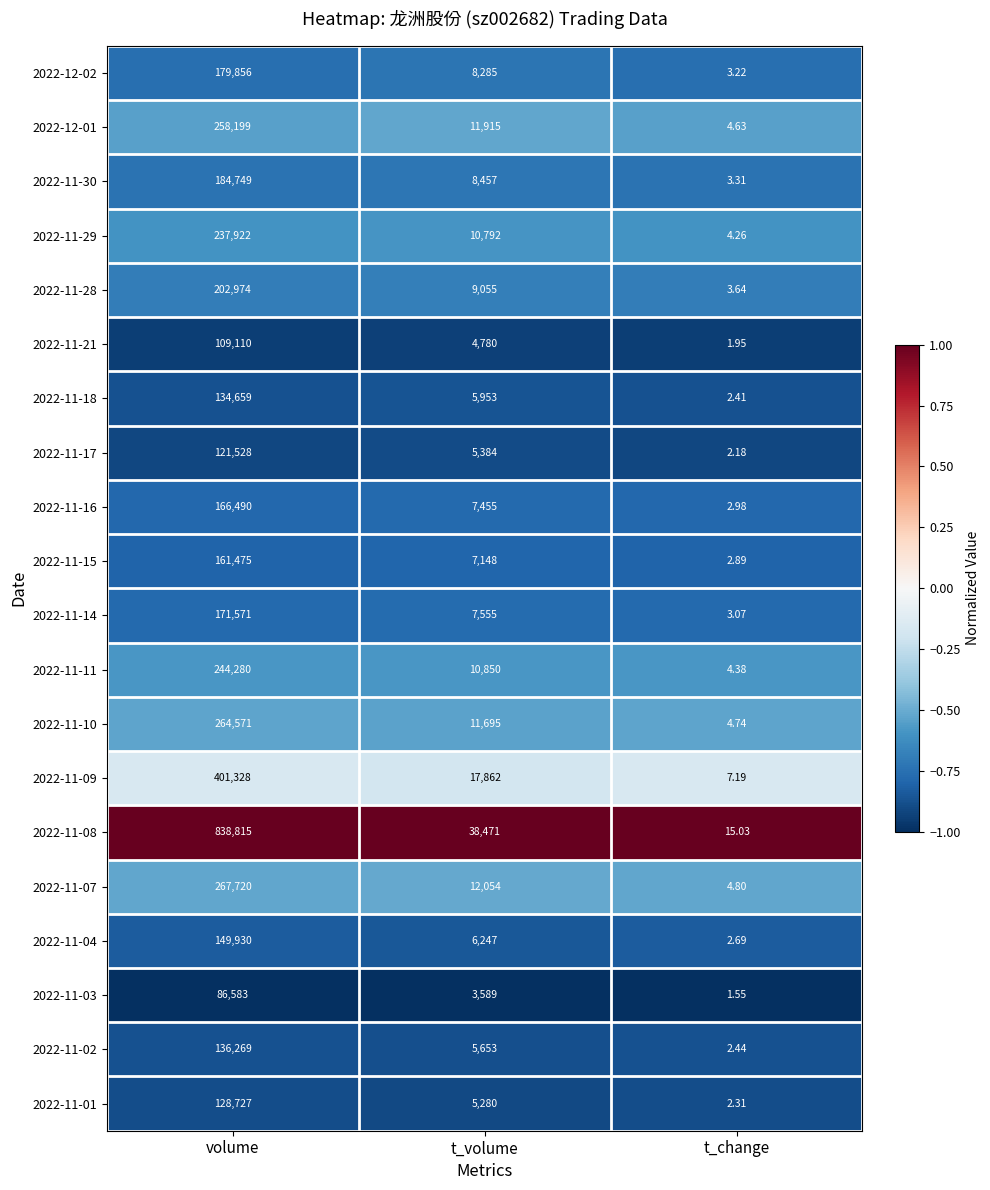

List the labels in order of 2022-12-02 value, largest first.

volume, t_volume, t_change